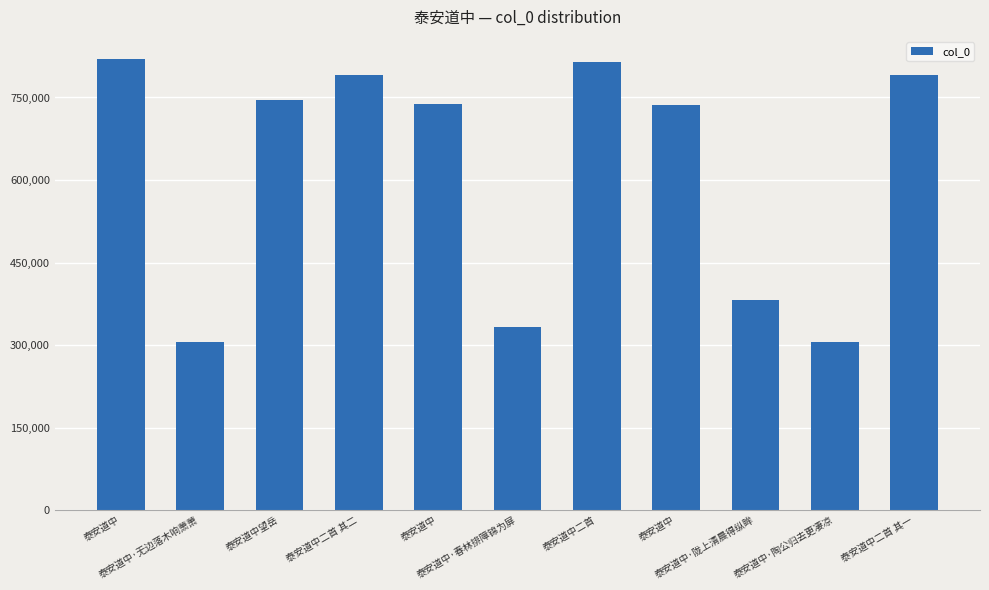

How many data points are less than 738522?

5